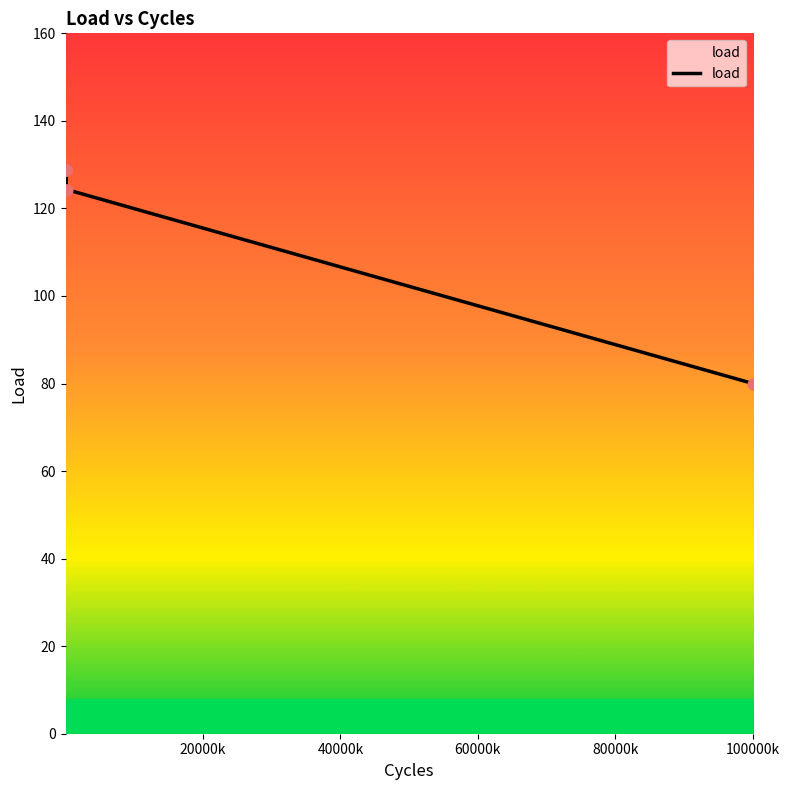

What is the difference between the maximum and minimum values?

48.7